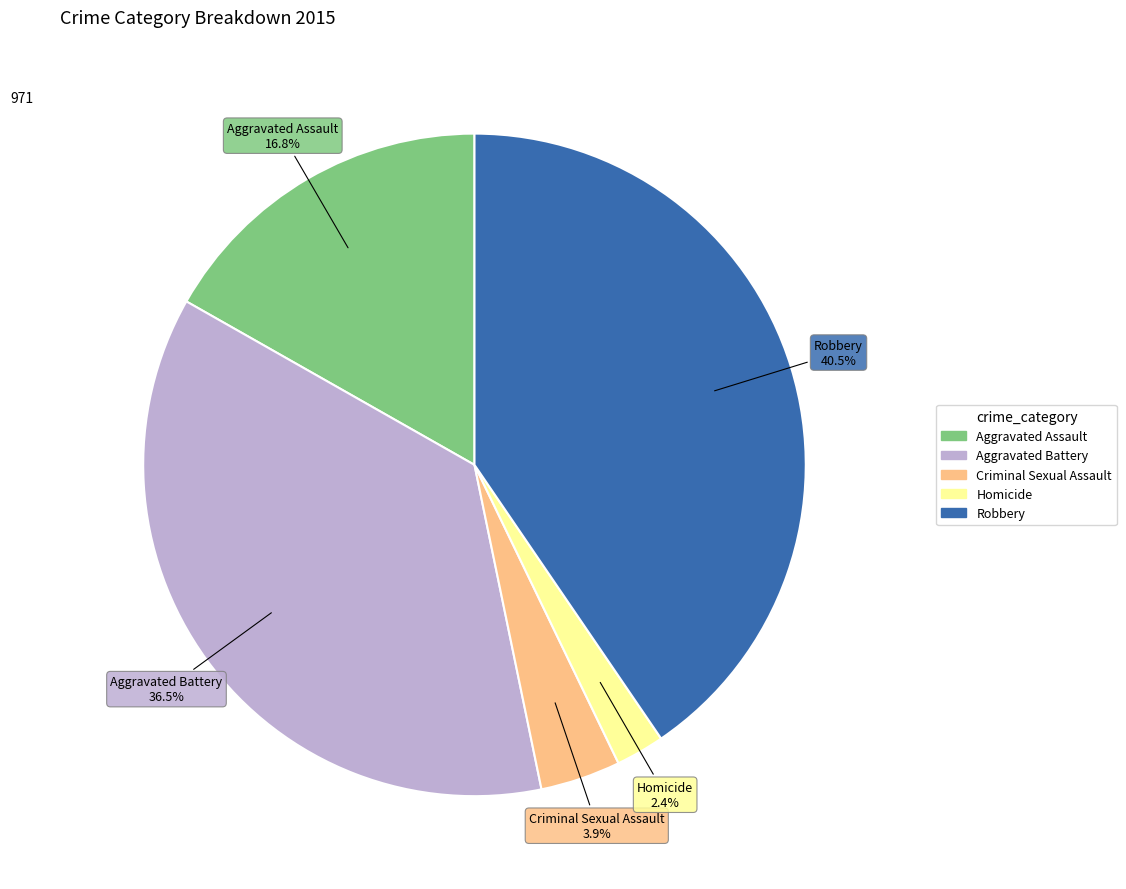

To the nearest percent, what is the difference between the largest and smallest slice percentages?

38%